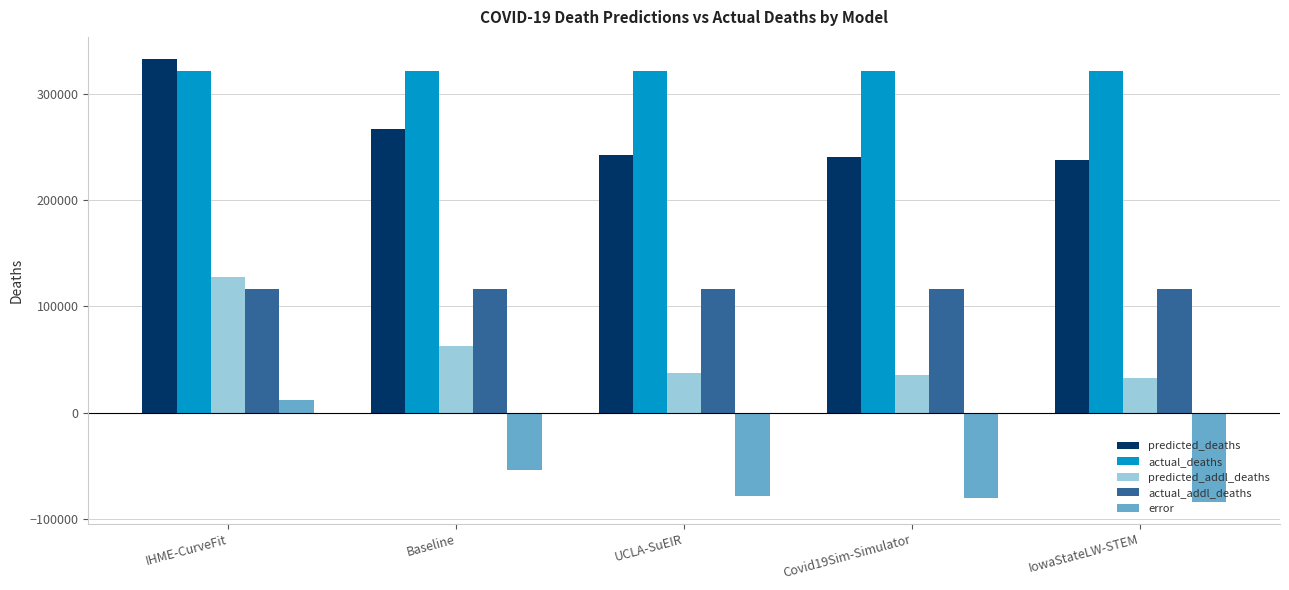

What is the label of the 4th bar from the left?

Covid19Sim-Simulator